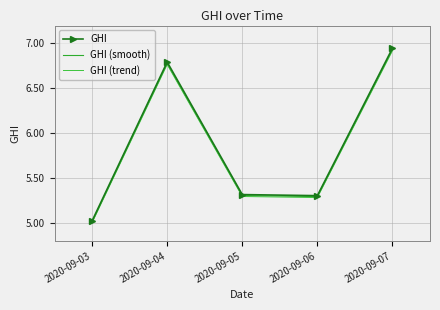

True or false: GHI (smooth) and GHI cross at least once.

False